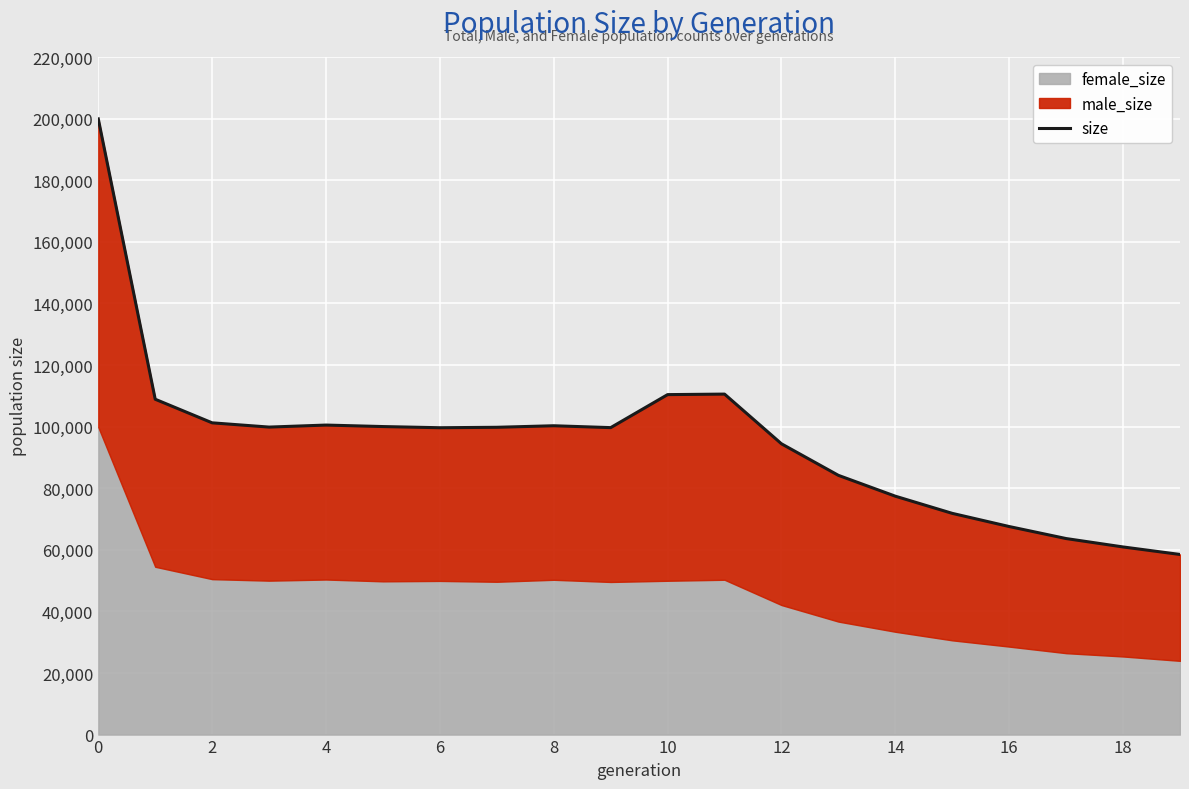

Is it true that the value at 0 is 297049?

False